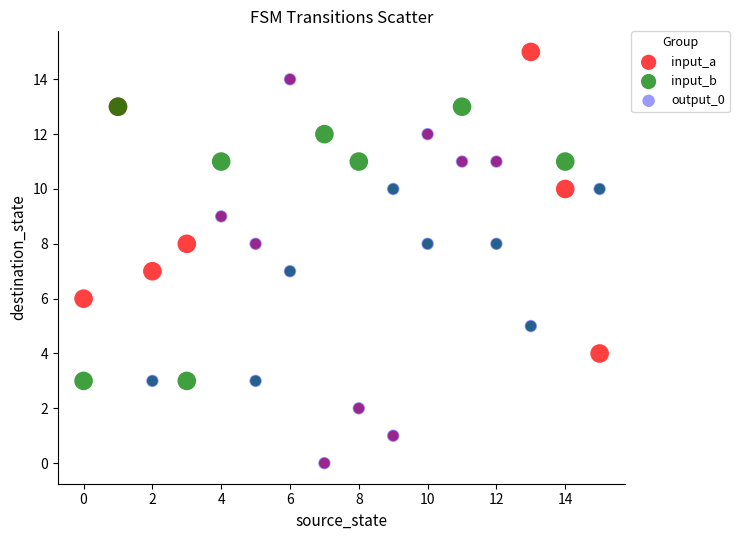

Which series contains the highest Y value?

input_a